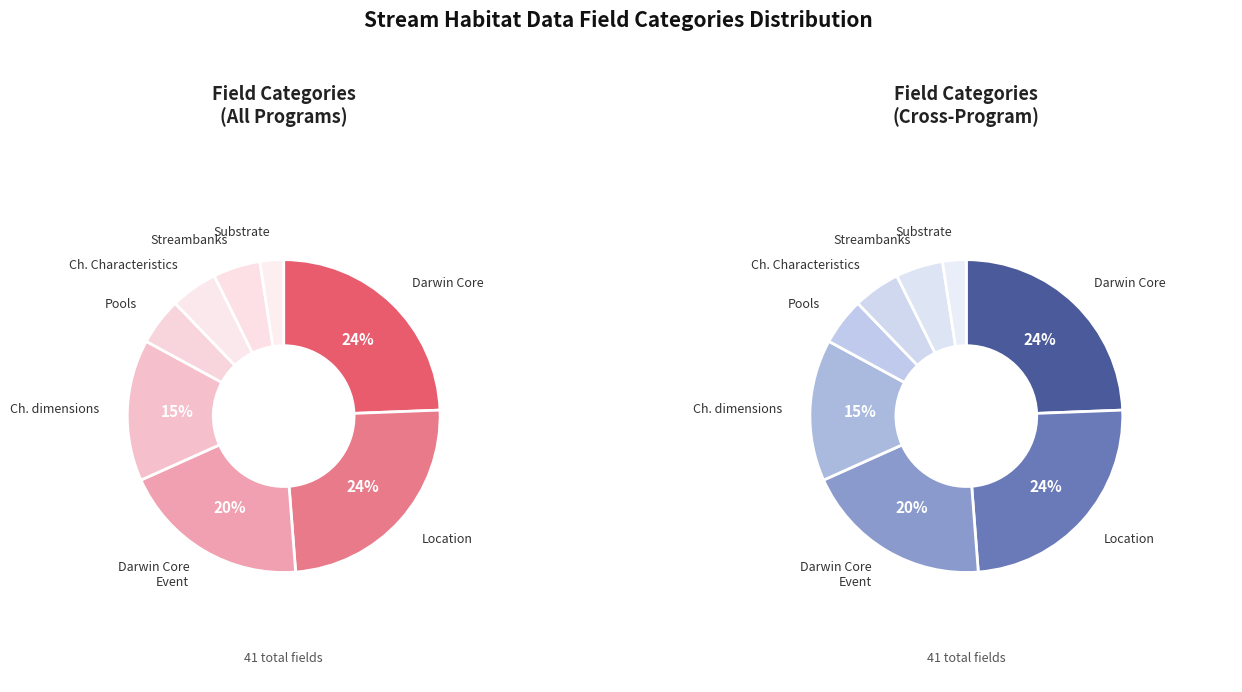

Count the number of slices in the pie.

8